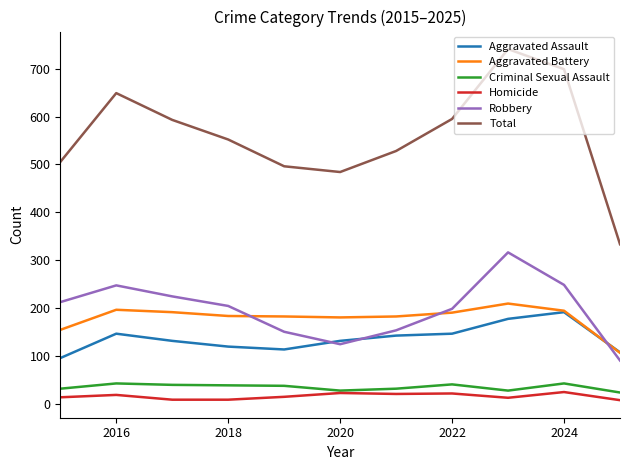

True or false: Aggravated Assault and Total intersect in this chart.

False